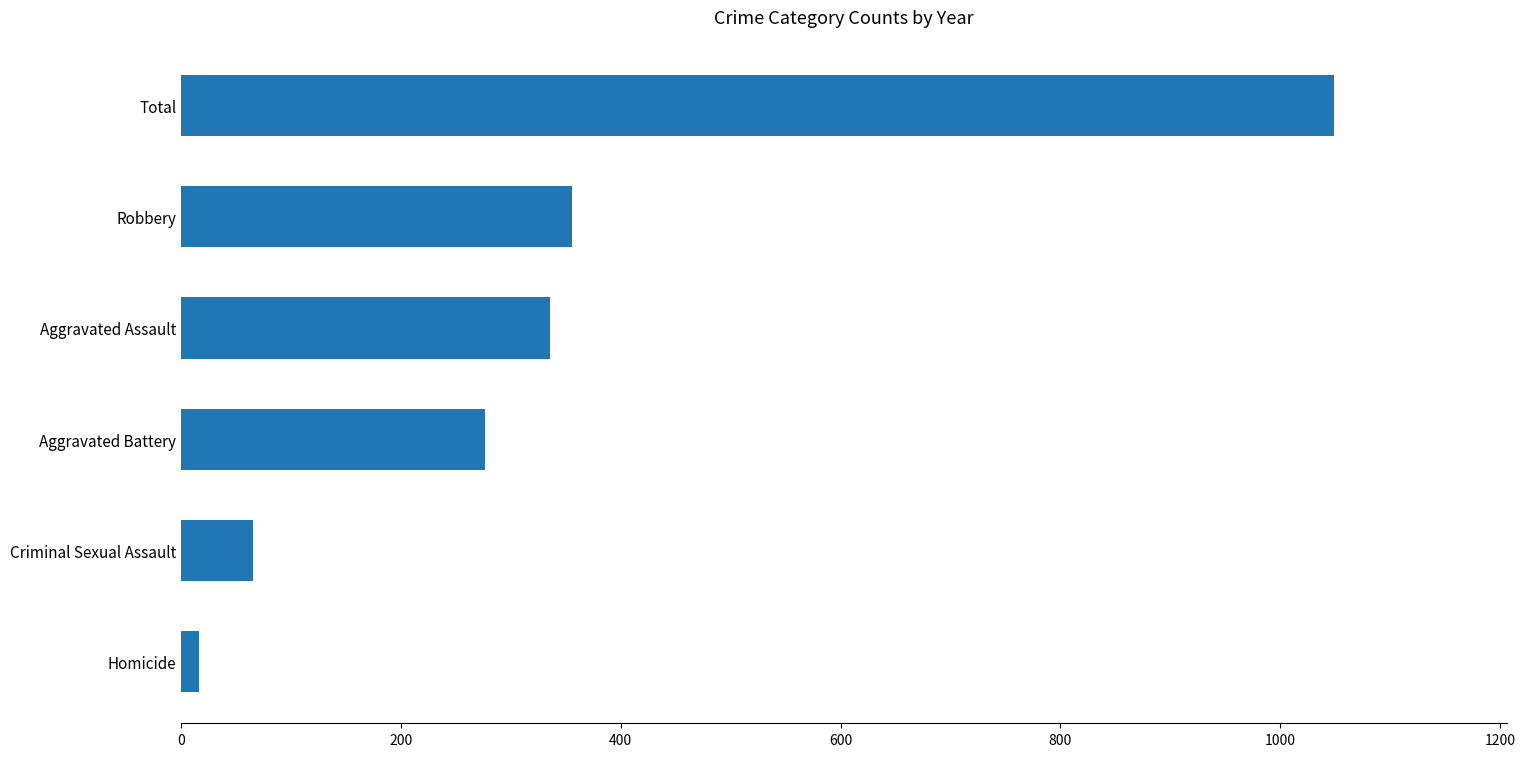

The chart shows a value of 276 at Aggravated Battery. True or false?

True